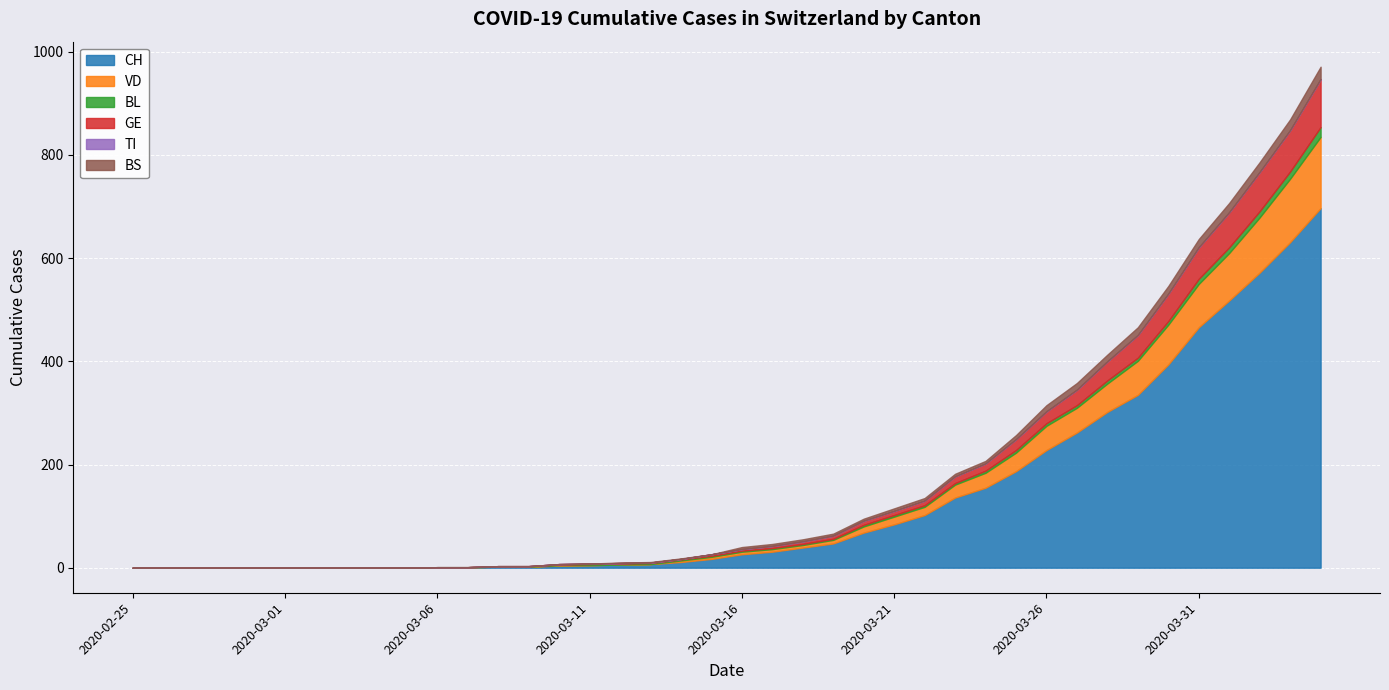

What is the maximum value shown in the chart?

697